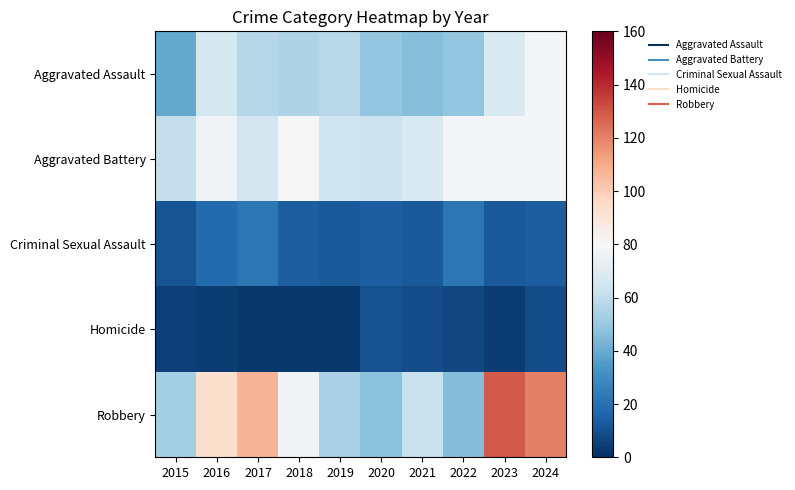

At how many categories does at least one series exceed 5?

10